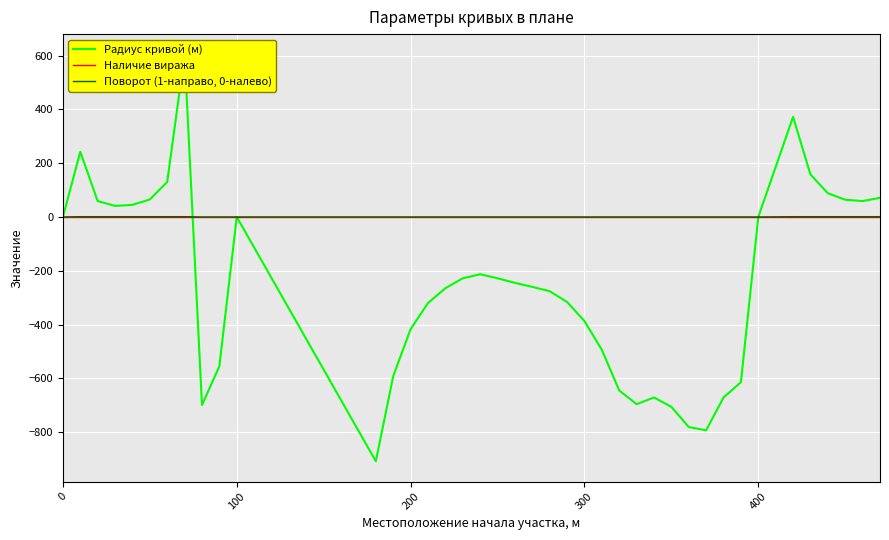

True or false: Наличие виража has more than 1 interior local peaks.

False